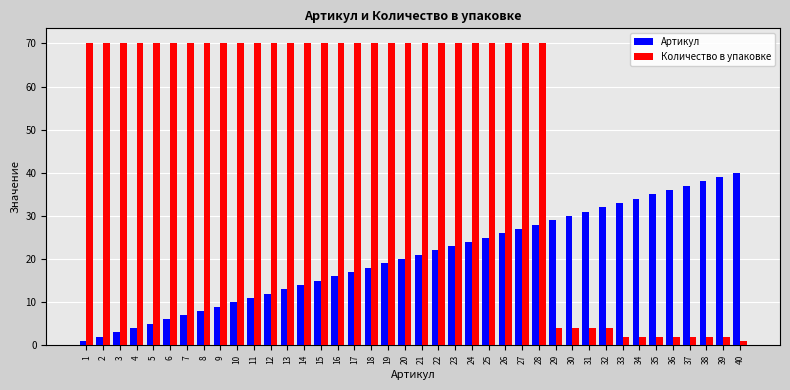

What is the total value across all series at 14?

84